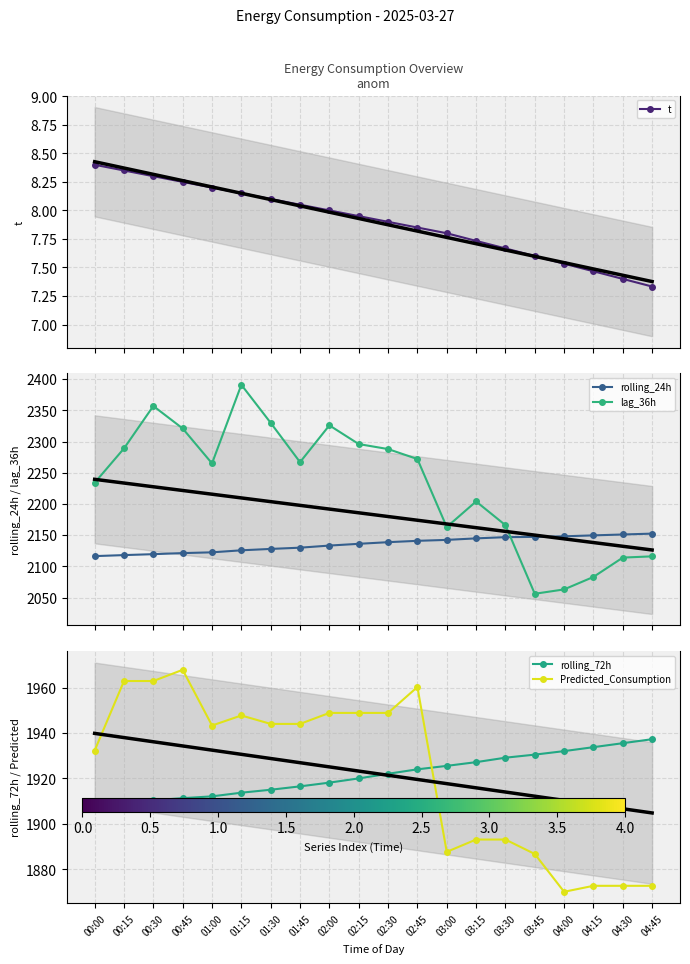

How many values in the Predicted_Consumption series exceed 1943?

11